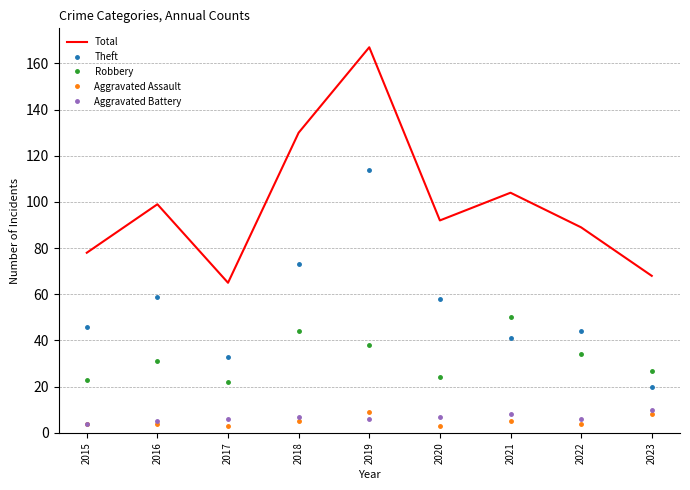

Reading left to right, list all the values displayed in this chart.

Total: 78	99	65	130	167	92	104	89	68
Theft: 46	59	33	73	114	58	41	44	20
Robbery: 23	31	22	44	38	24	50	34	27
Aggravated Assault: 4	4	3	5	9	3	5	4	8
Aggravated Battery: 4	5	6	7	6	7	8	6	10